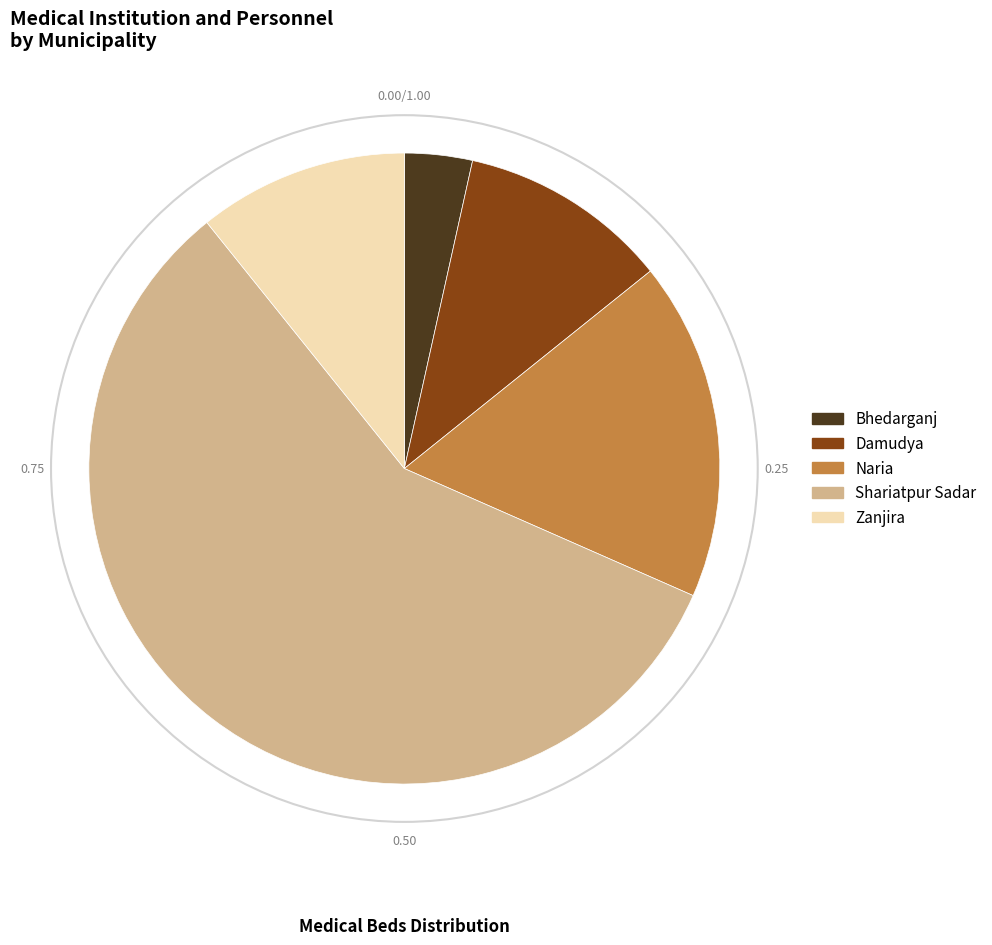

How many slices are in this pie chart?

5